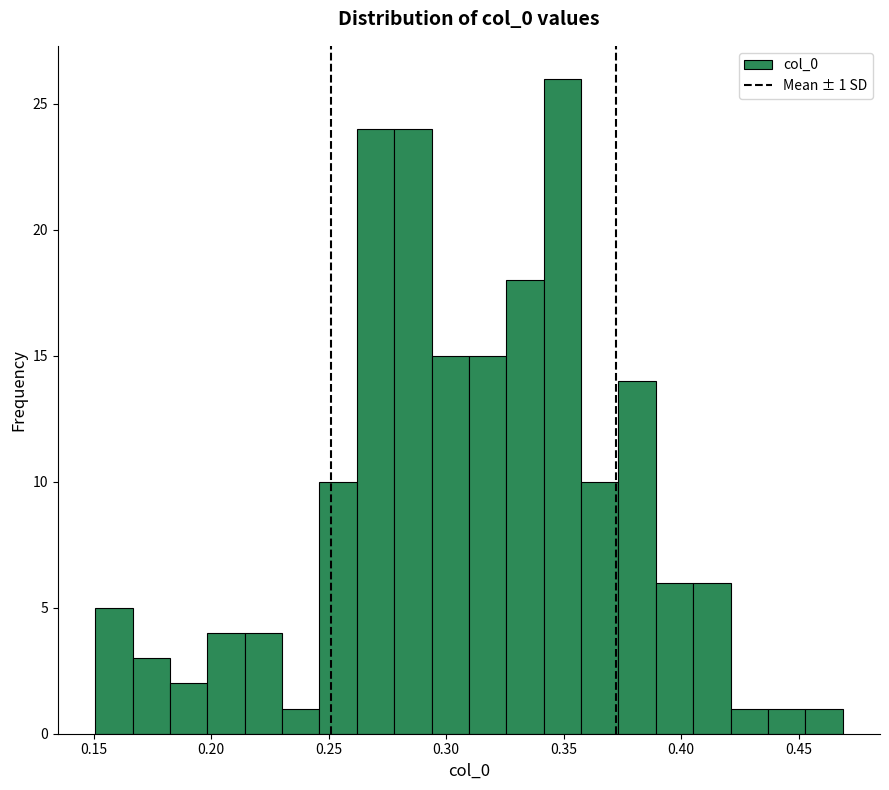

Read against the x-axis, roughly where is the centre of the tallest bar?

0.350